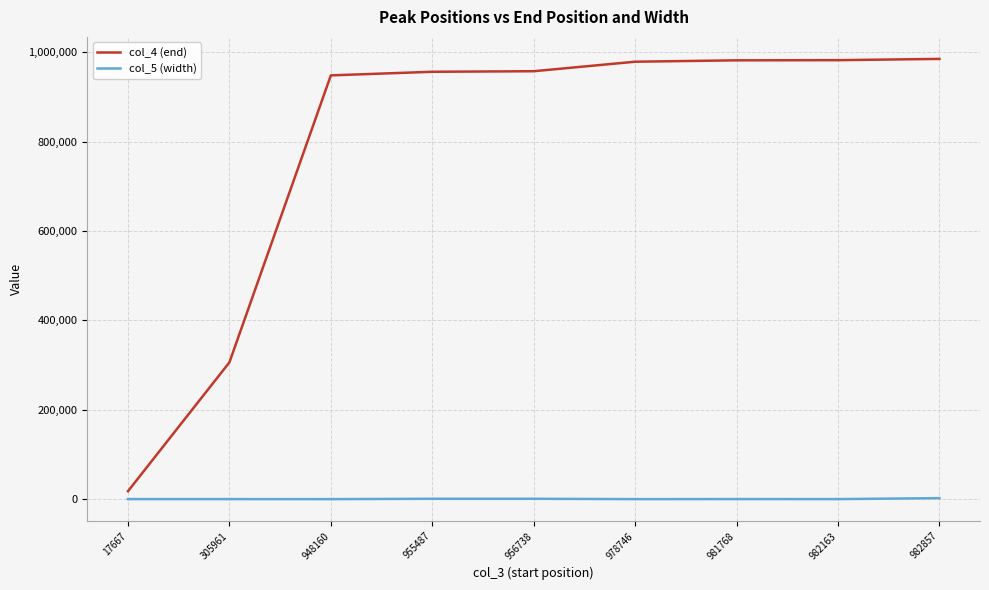

What is the maximum value shown in the chart?

985134